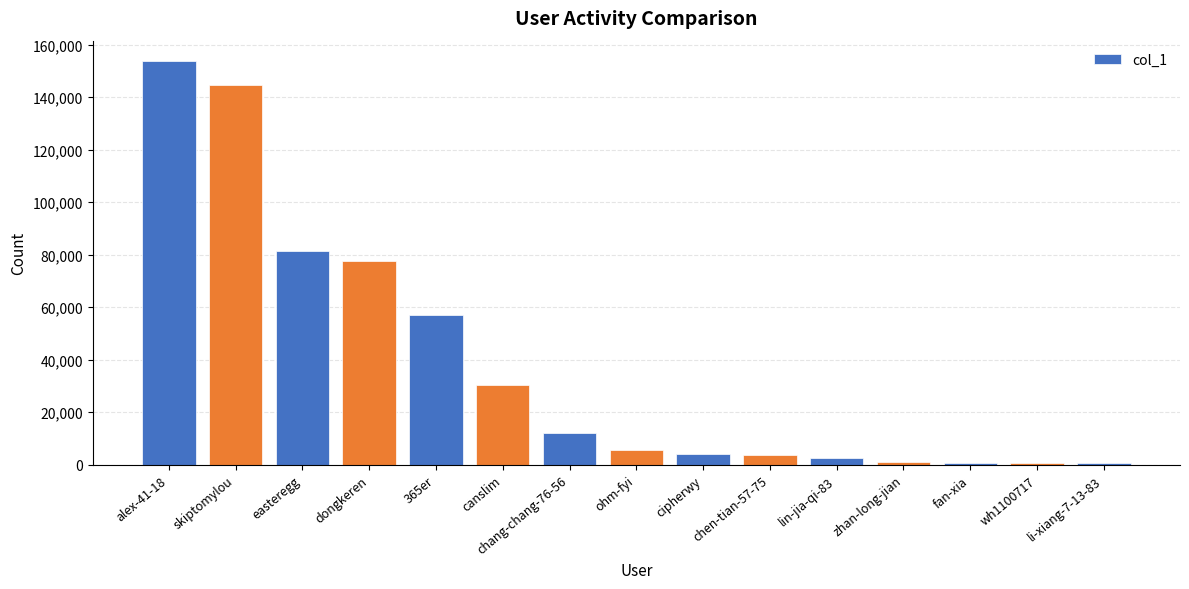

What is the difference between the second highest and minimum values?

144151